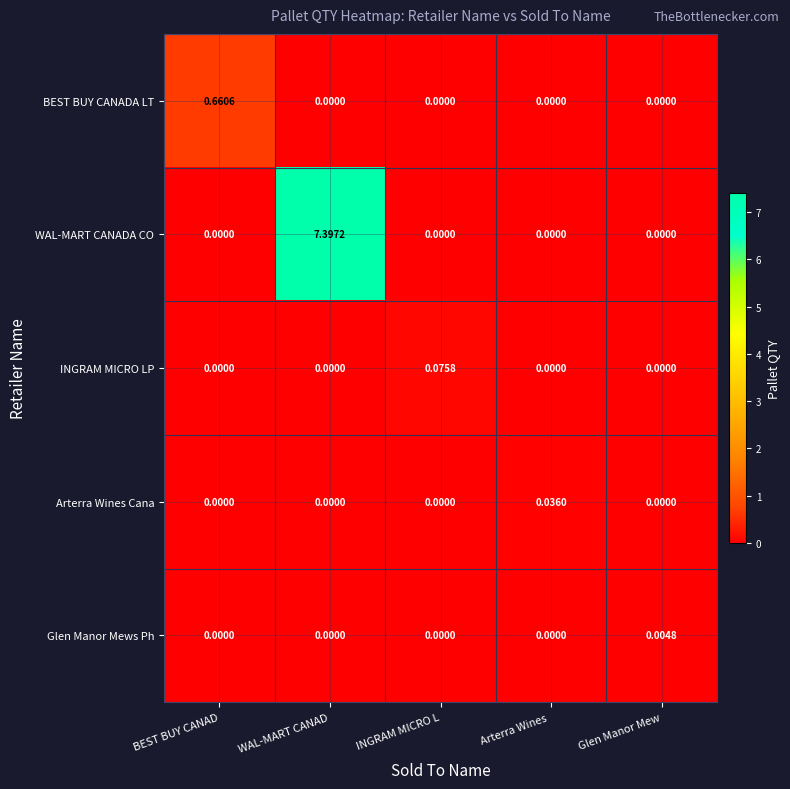

Is the value of WAL-MART CANADA CO at Arterra Wines  greater than the value of Arterra Wines Cana at Arterra Wines ?

No